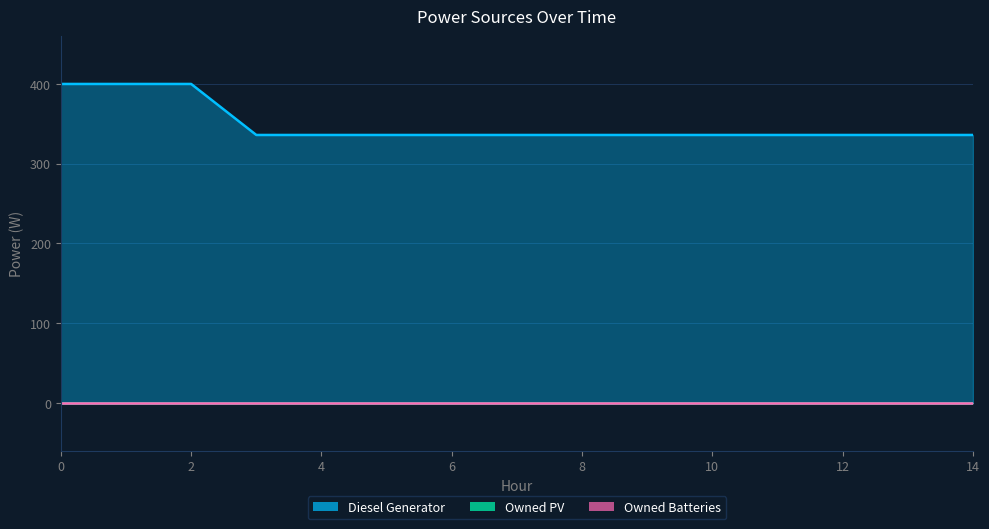

Is it true that Owned PV equals 0 at 5?

True